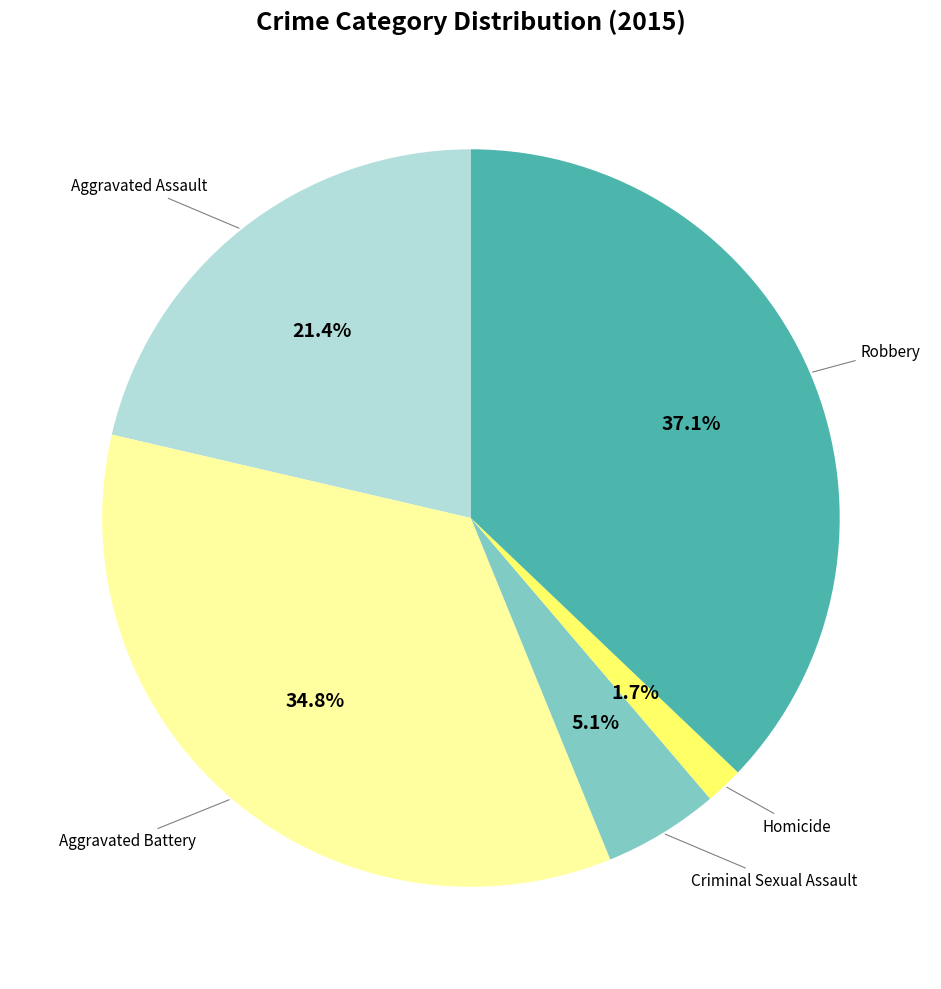

Is there a majority slice in this chart?

No